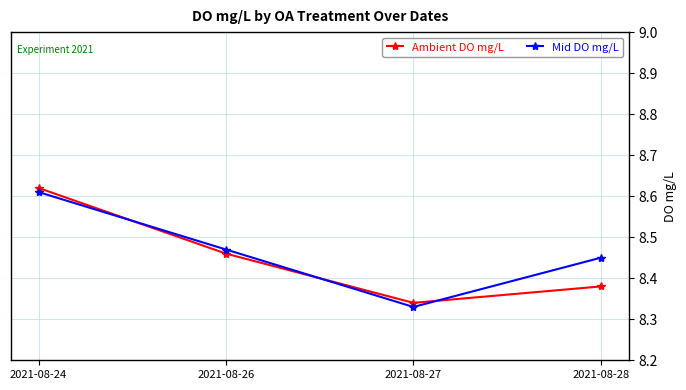

Which category has the lowest value in the Ambient DO mg/L series?

2021-08-27